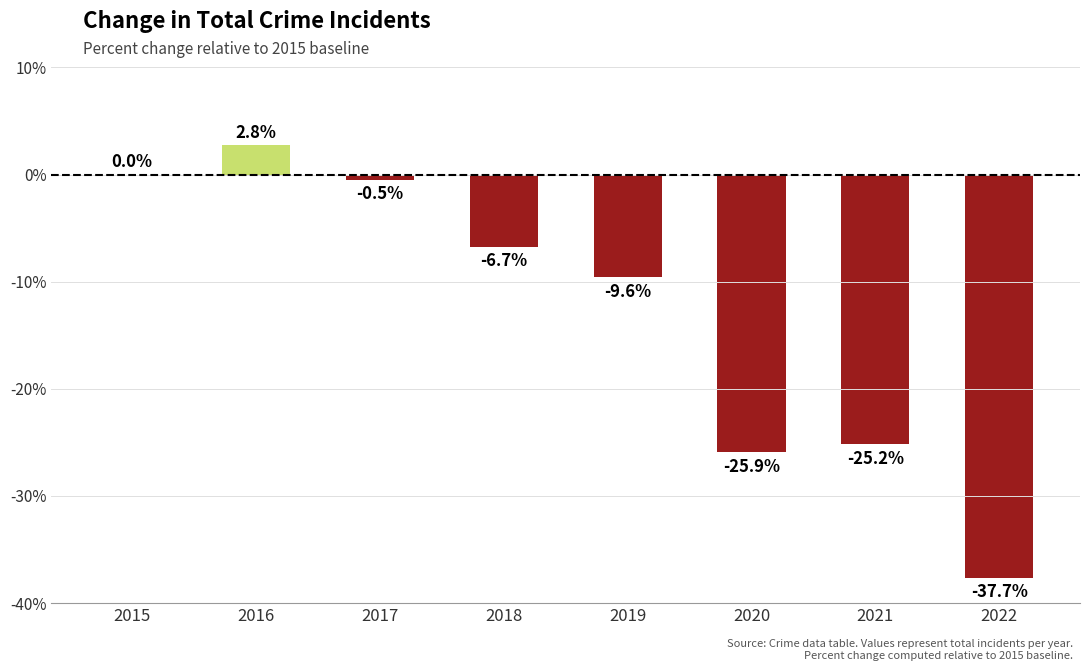

How many data points are above -6?

3